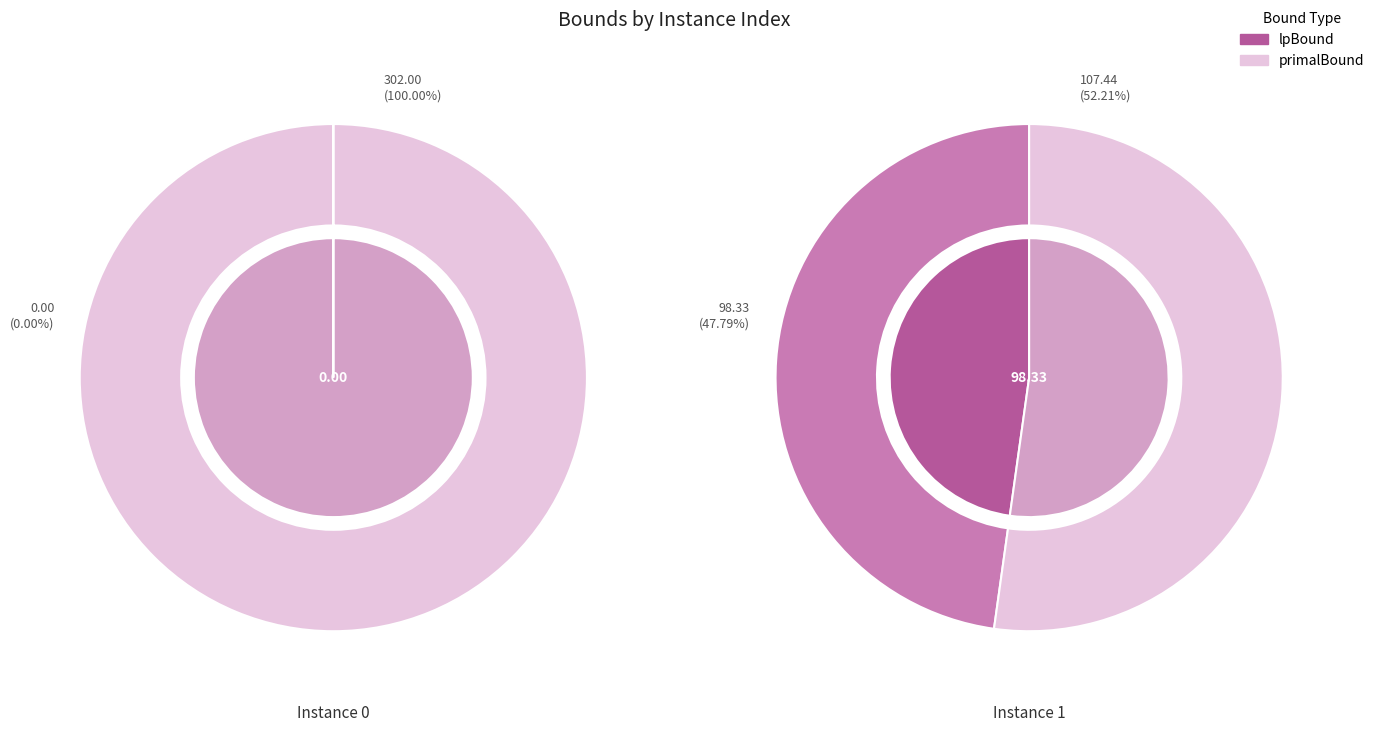

What is the total percentage of 0 and 1?

100.0%